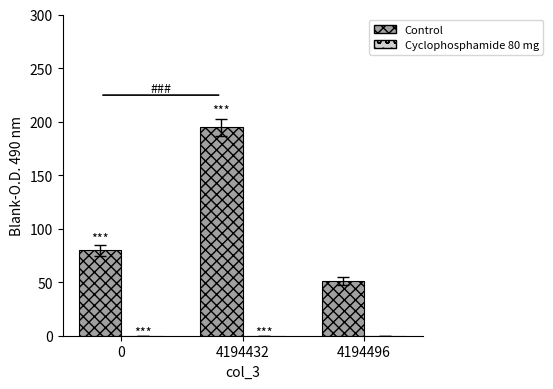

Which series has the widest spread of values?

Control